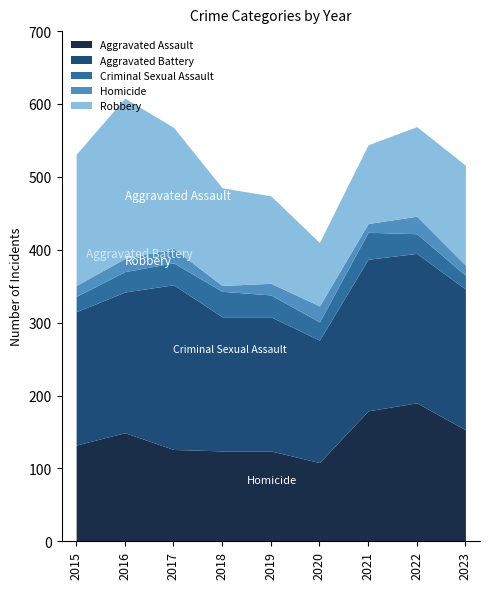

What is the value of the Aggravated Assault point at the 4th from the left?

124